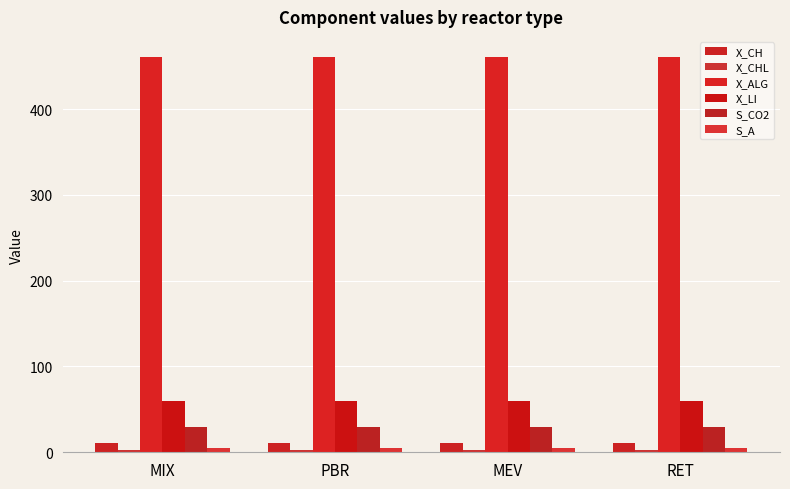

Reading left to right, what are all the values shown in this chart?

X_CH: MIX=11.3	PBR=11.3	MEV=11.3	RET=11.3
X_CHL: MIX=2.3	PBR=2.3	MEV=2.3	RET=2.3
X_ALG: MIX=461.2	PBR=461.2	MEV=461.2	RET=461.2
X_LI: MIX=59.6	PBR=59.6	MEV=59.6	RET=59.6
S_CO2: MIX=30.0	PBR=30.0	MEV=30.0	RET=30.0
S_A: MIX=5.0	PBR=5.0	MEV=5.0	RET=5.0